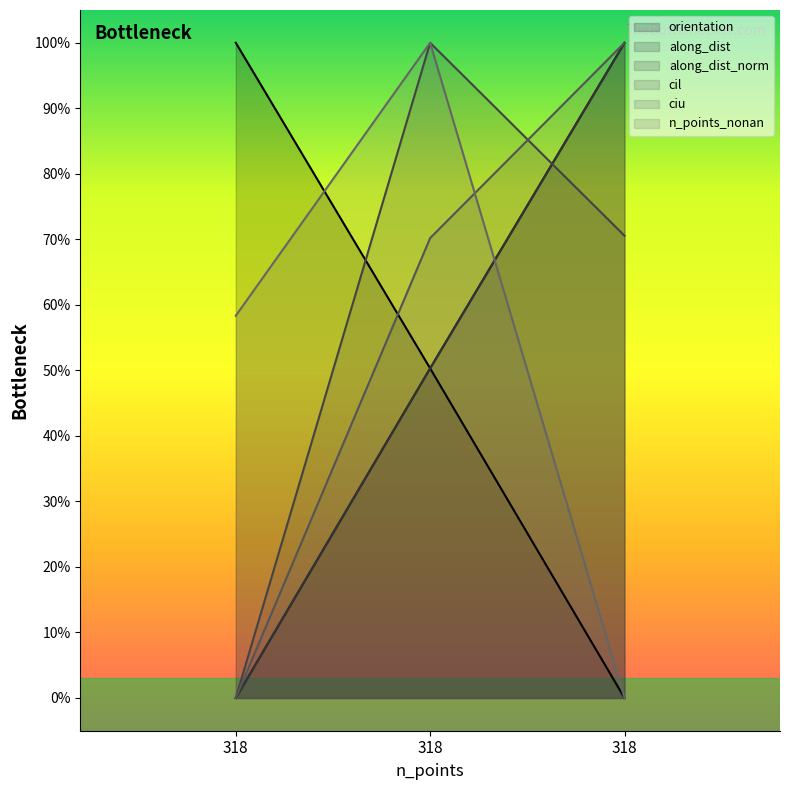

Is the value of orientation at 318 greater than the value of cil at 318?

Yes